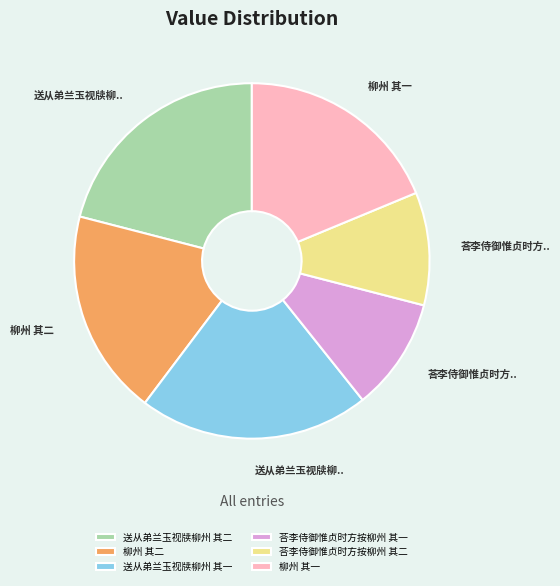

True or false: 送从弟兰玉视牍柳州 其一 accounts for 21% of the total.

True